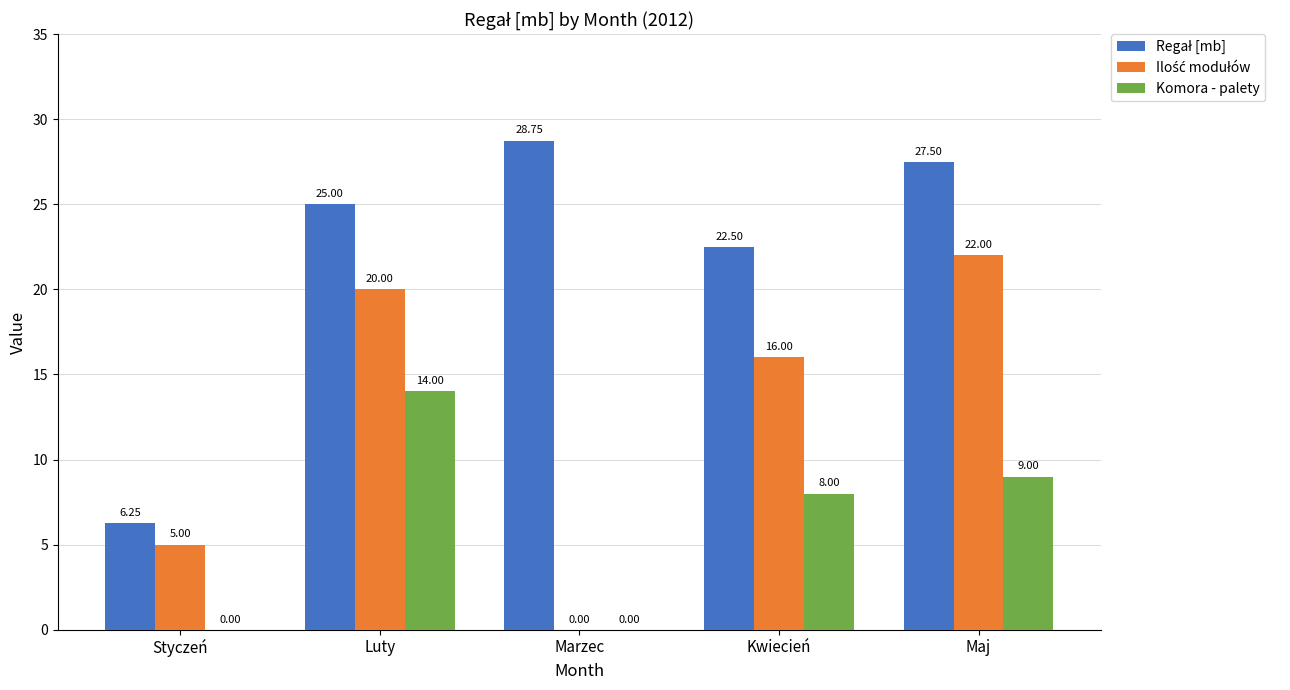

What is the total value across all series at Marzec?

28.8